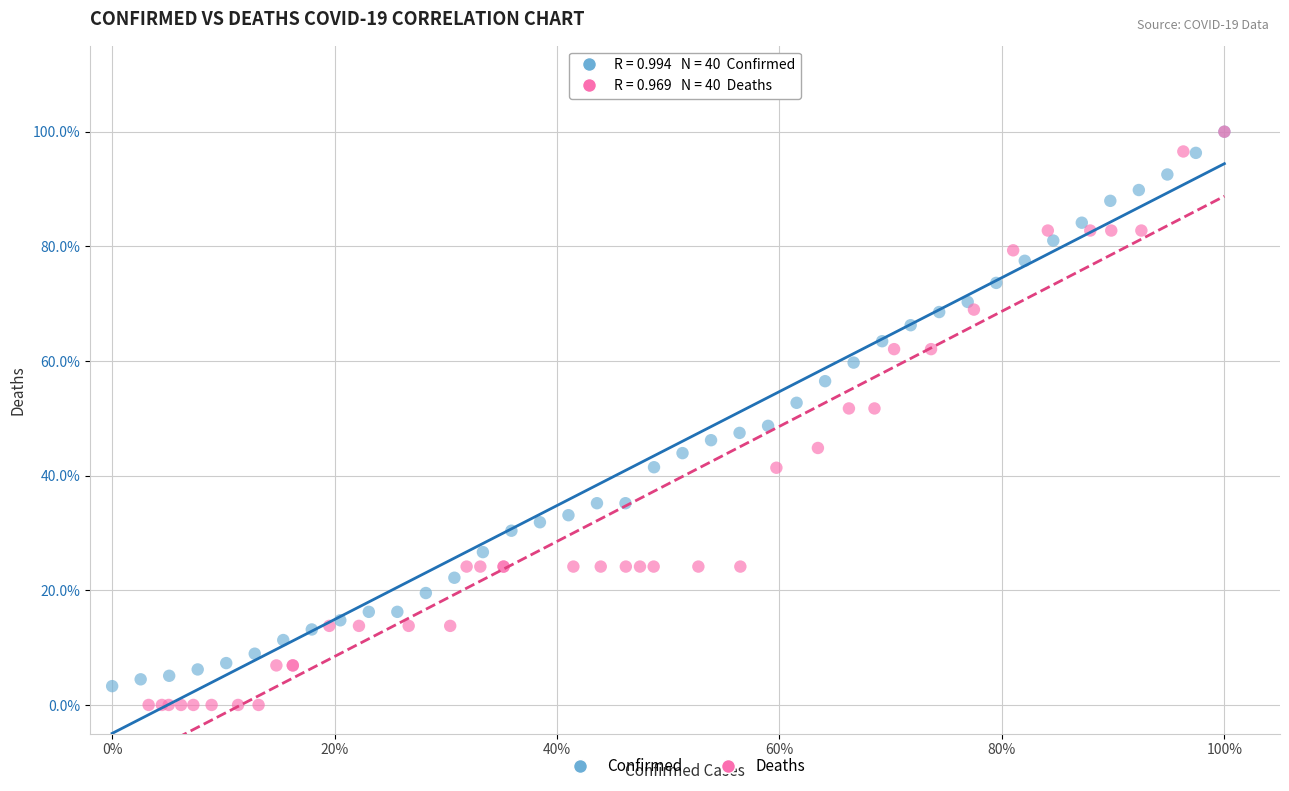

What are all the series names shown in the legend?

Confirmed, Deaths